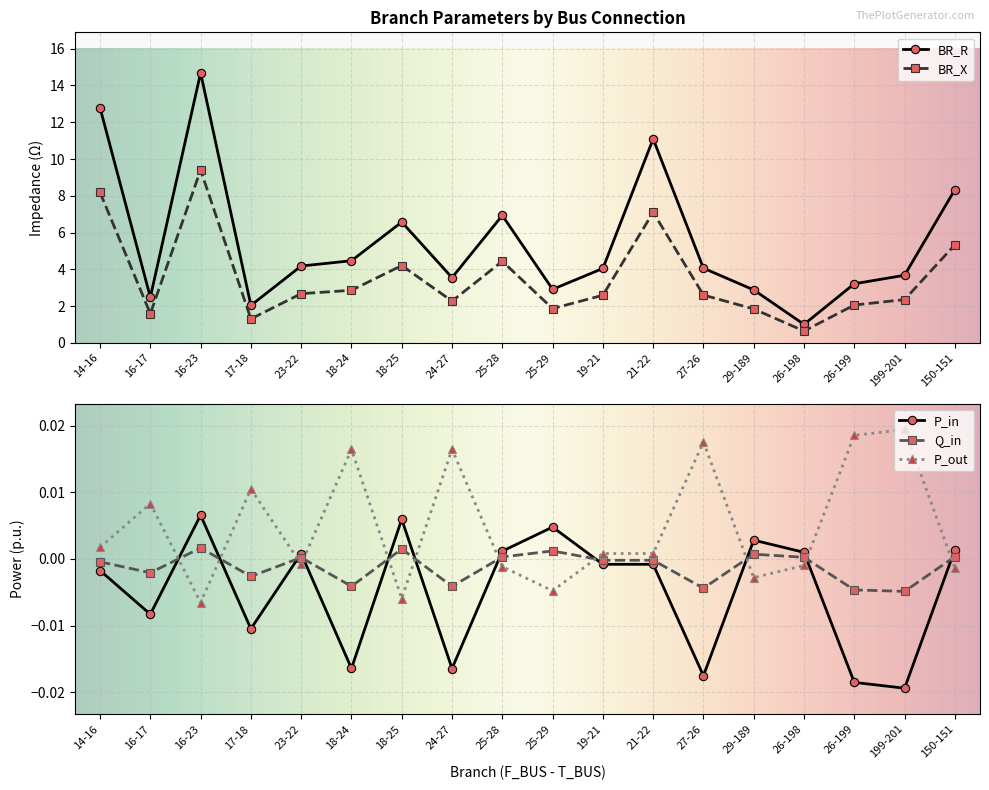

In P_out, how many points are lower than both neighbors (excluding endpoints)?

5